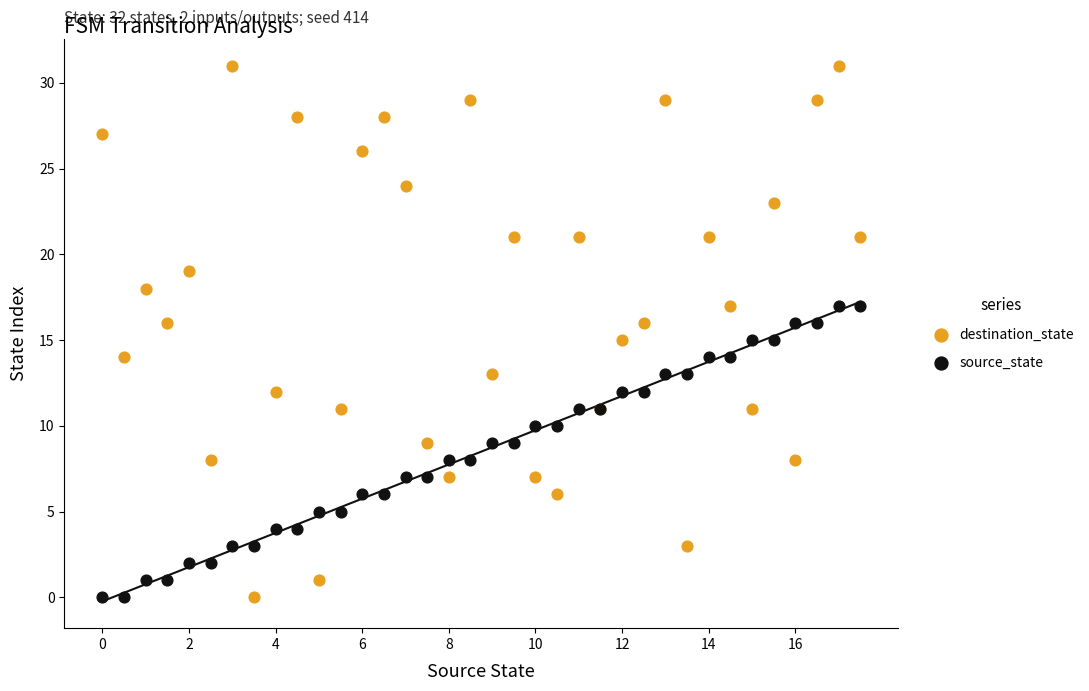

Which series has the largest Y range (max minus min)?

destination_state